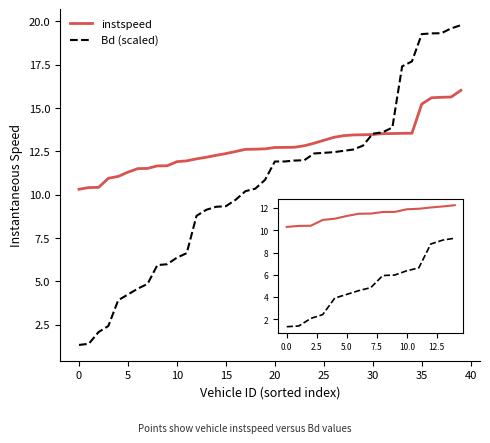

Which series has the largest range (max minus min)?

Bd (scaled)